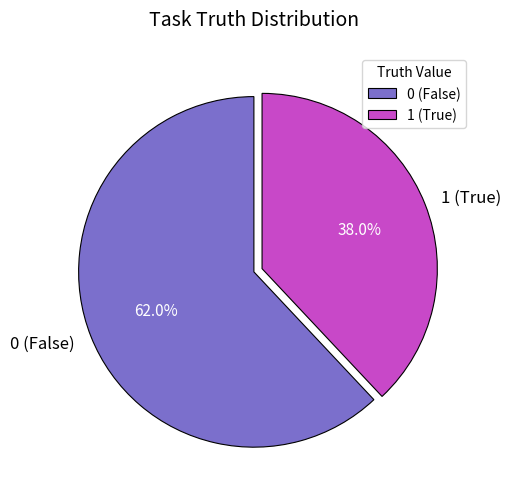

What is the ratio of the value at 0 (False) to the value at 1 (True)?

1.6